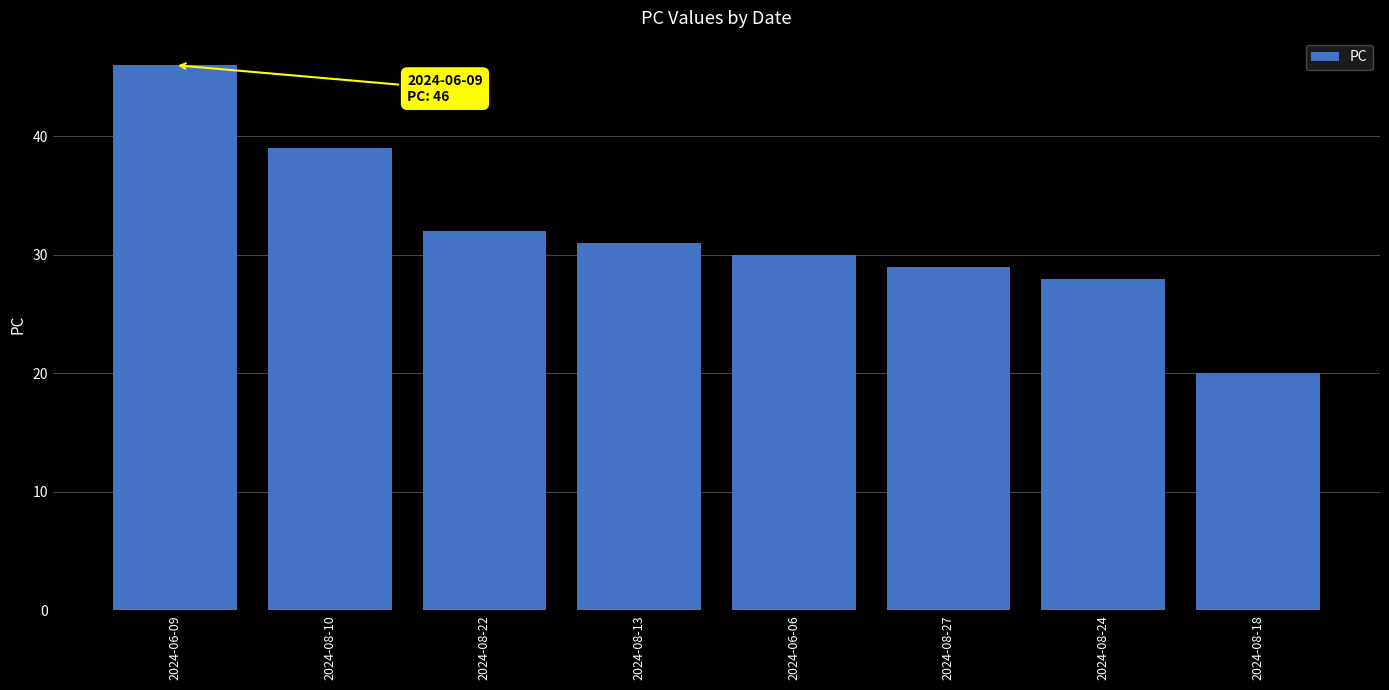

What value does the data have at 2024-08-24, to the nearest 5?

30